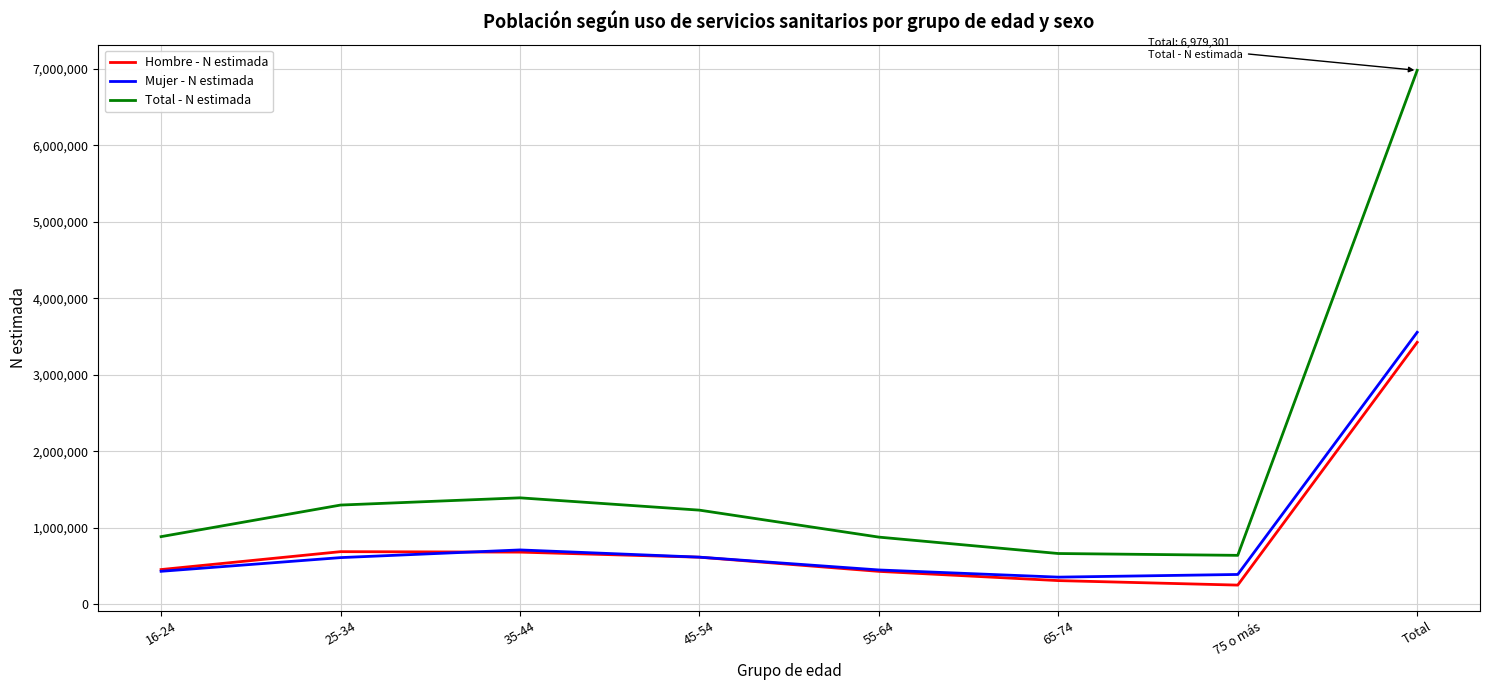

Which series has the largest range (max minus min)?

Total - N estimada